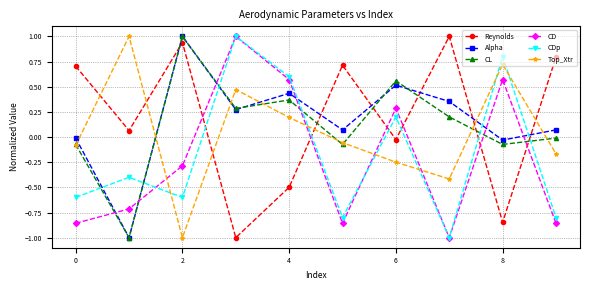

True or false: CL and CDp intersect in this chart.

True